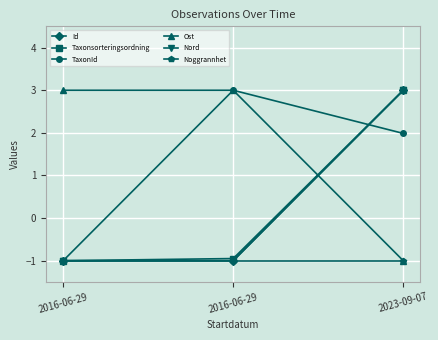

What are all the series names shown in the legend?

Id, Taxonsorteringsordning, TaxonId, Ost, Nord, Noggrannhet